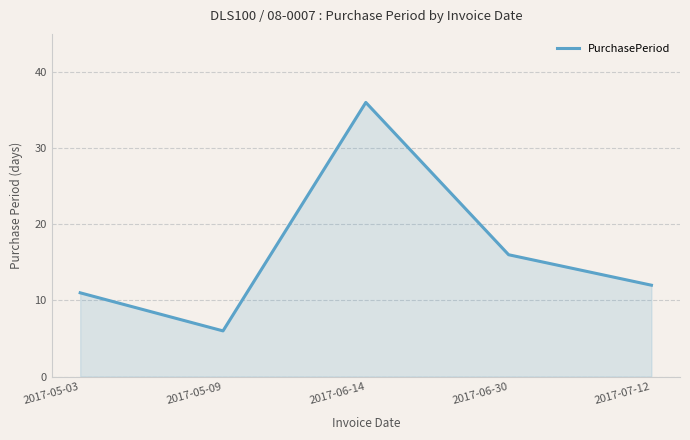

How many series are shown in this chart?

1